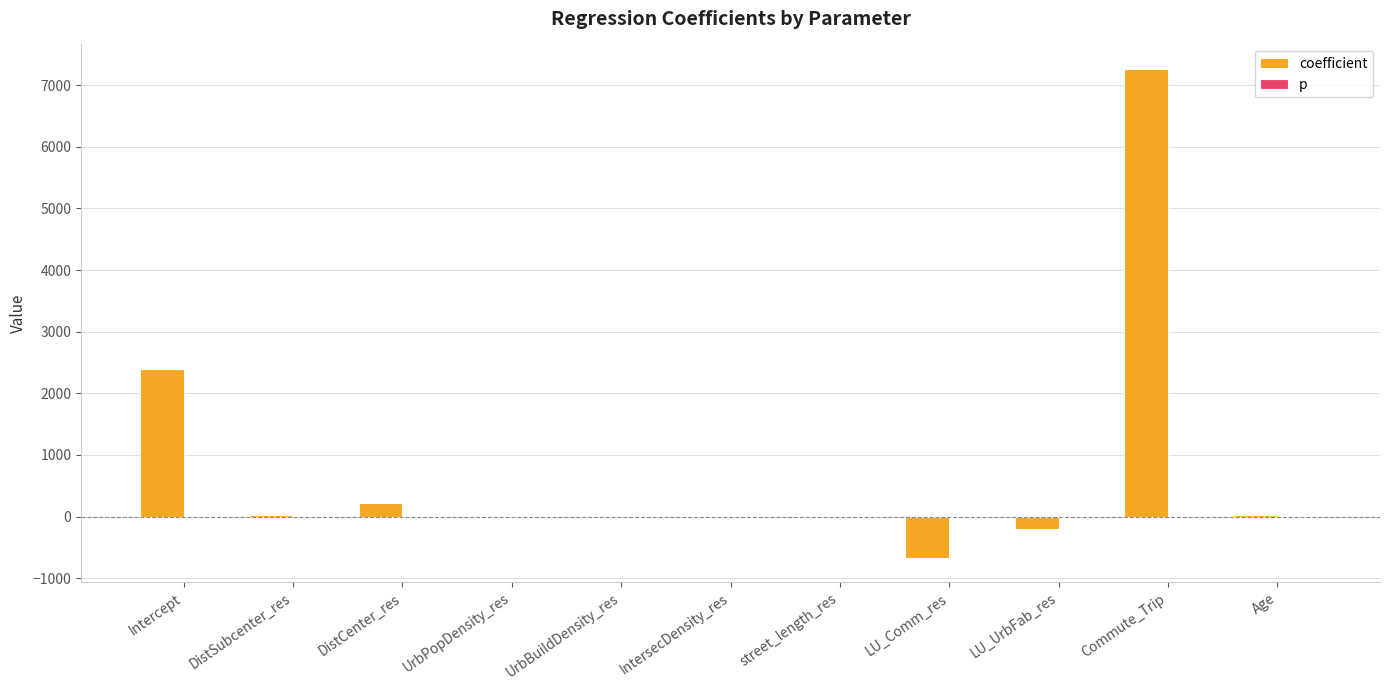

What is the maximum value shown in the chart?

7261.8